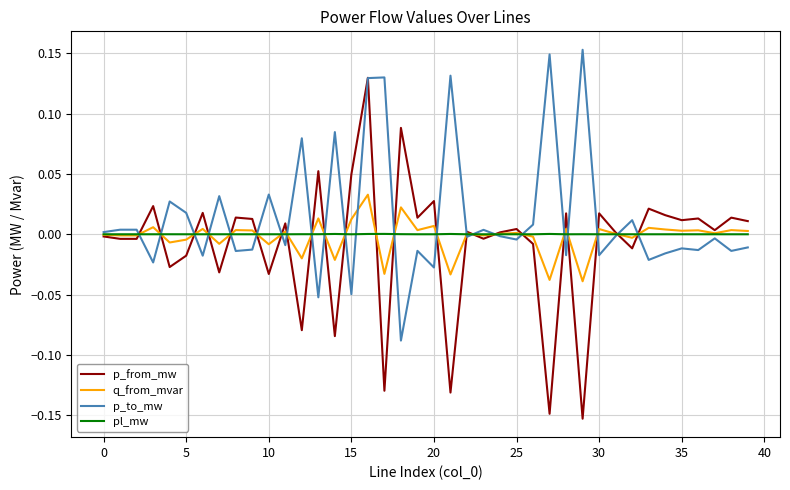

Which series has the largest range (max minus min)?

p_from_mw